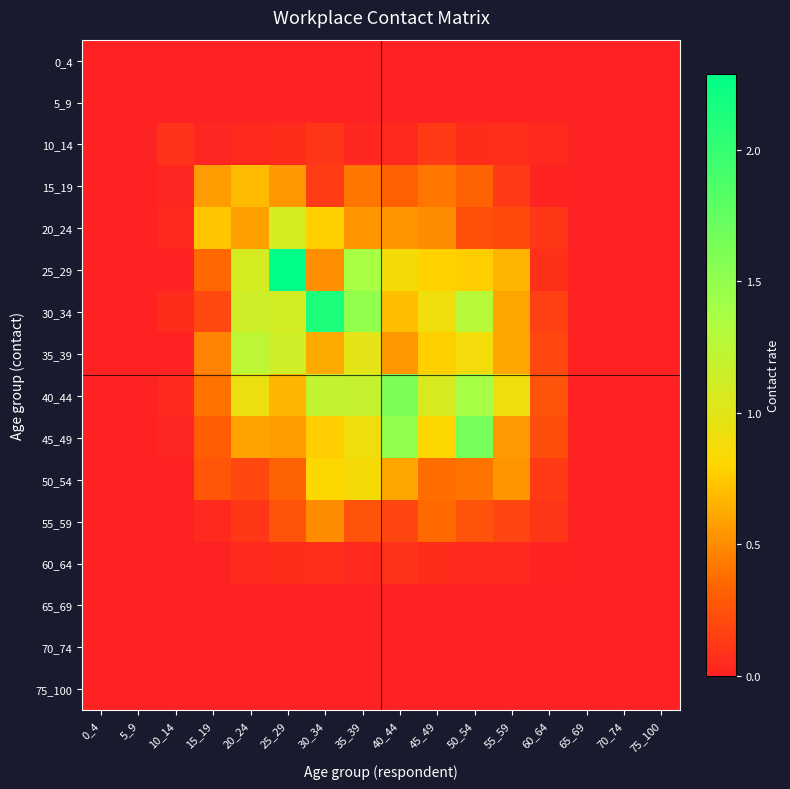

Rank the series at 30_34 from lowest to highest value.

0_4, 5_9, 65_69, 70_74, 75_100, 60_64, 10_14, 15_19, 55_59, 25_29, 35_39, 45_49, 20_24, 50_54, 40_44, 30_34